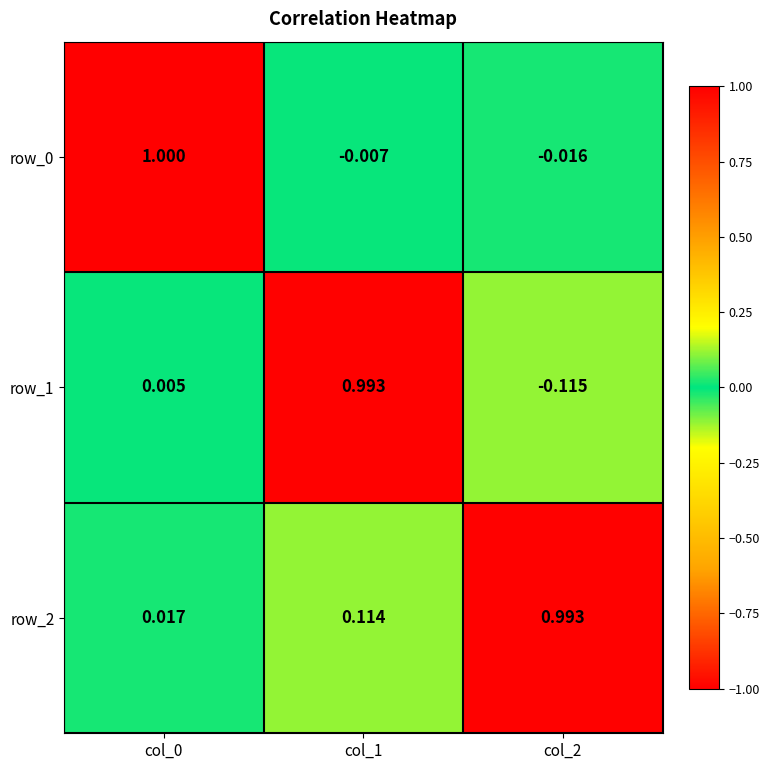

Is the value of row_2 at col_2 greater than the value of row_0 at col_0?

No